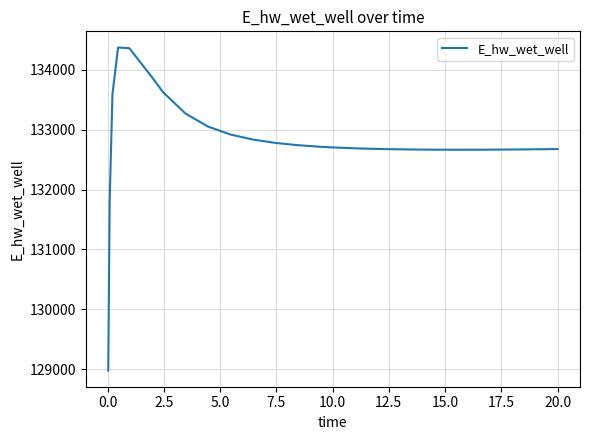

What is the maximum value shown in the chart?

134372.9